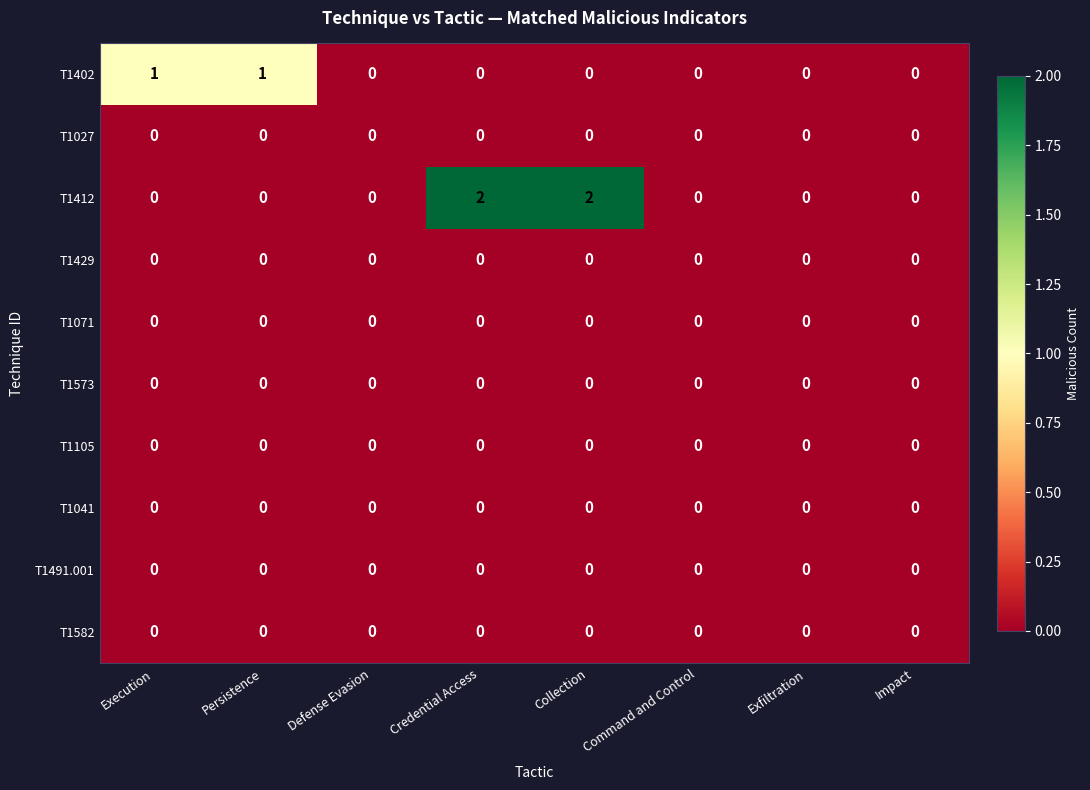

Between Execution and Command and Control, which series saw the biggest shift?

T1402